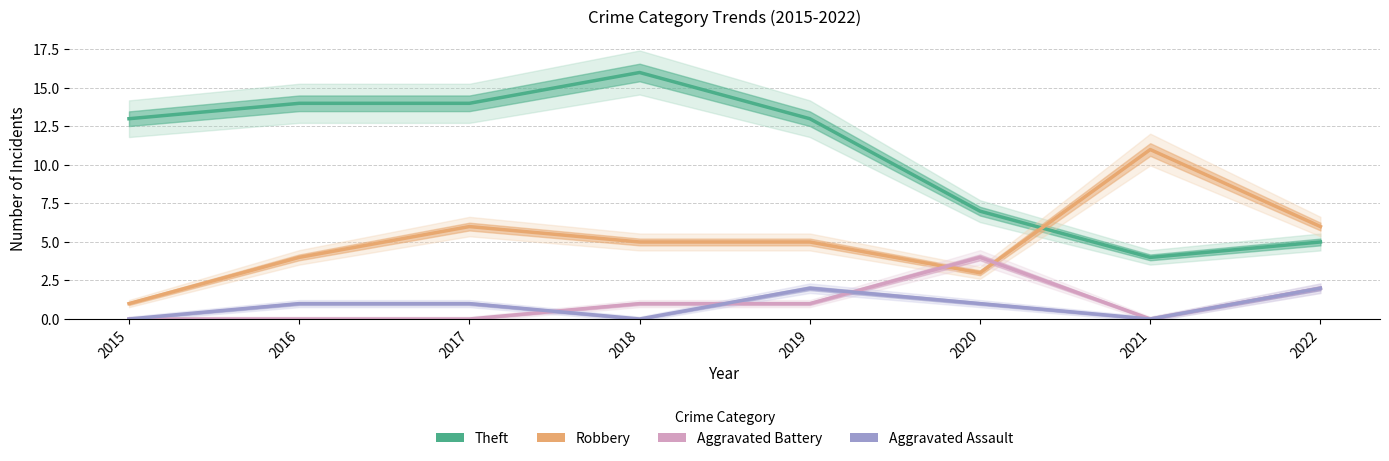

At which category does the chart reach its minimum across all series?

2015